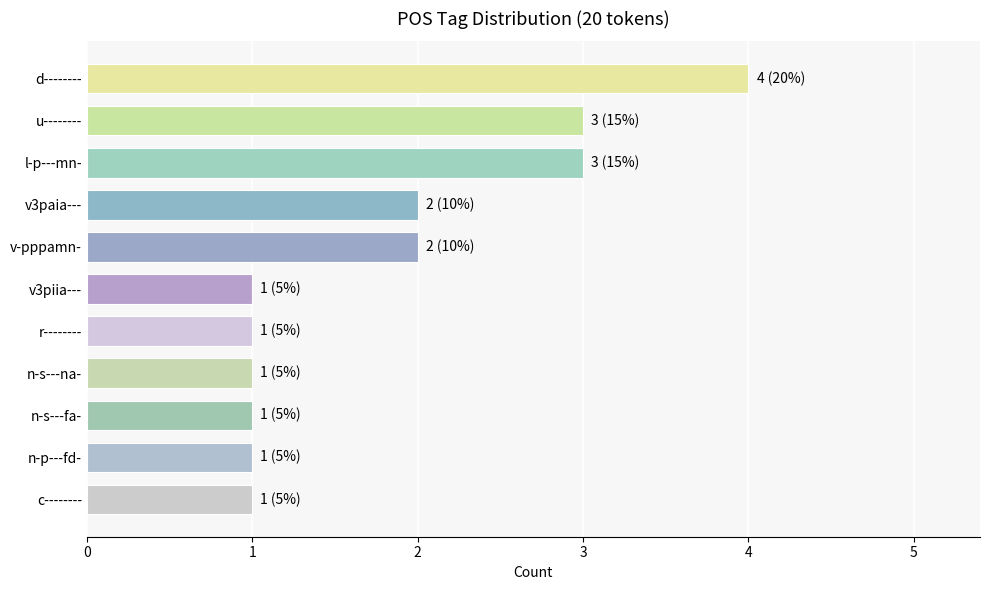

What value does the data have at l-p---mn-?

3